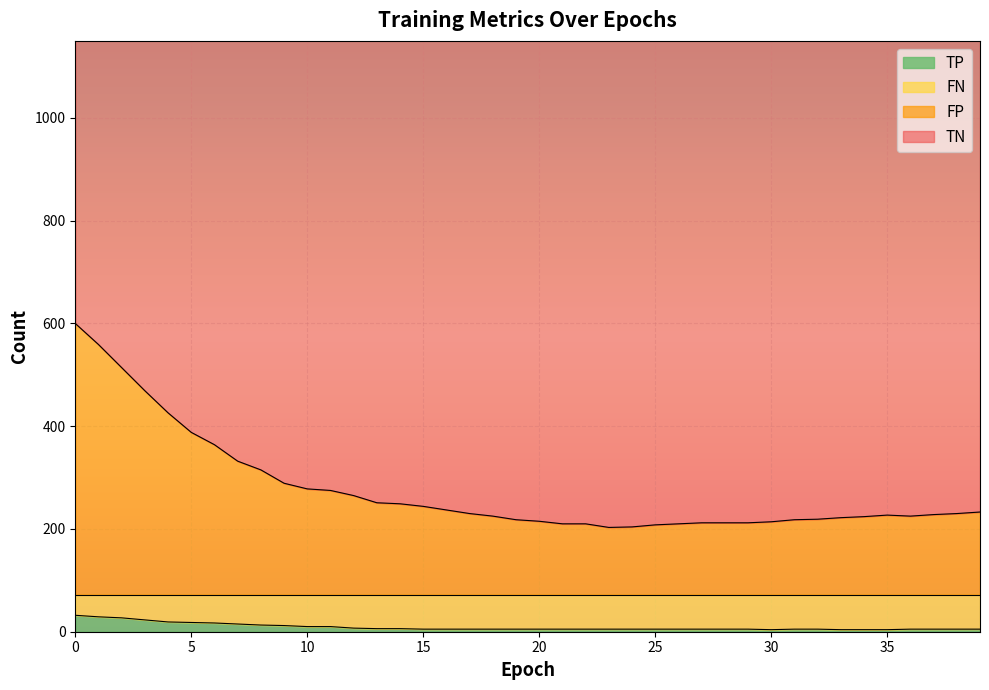

What is the smallest value displayed?

4